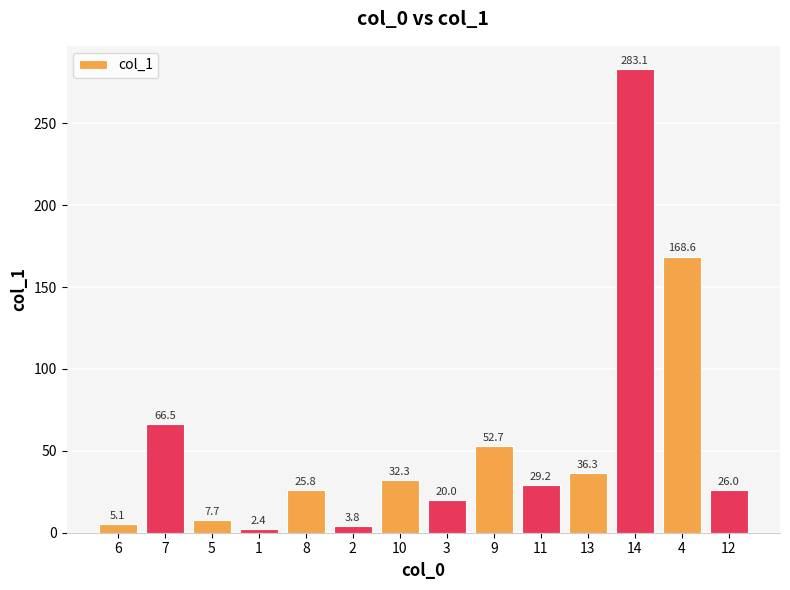

What is the label of the 7th bar from the right?

3